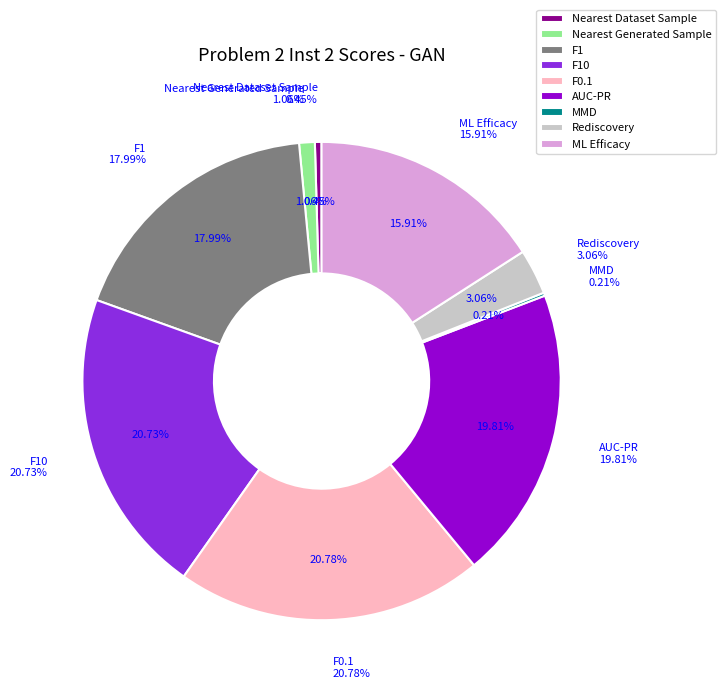

To the nearest percent, what is the difference between the largest and smallest slice percentages?

21%